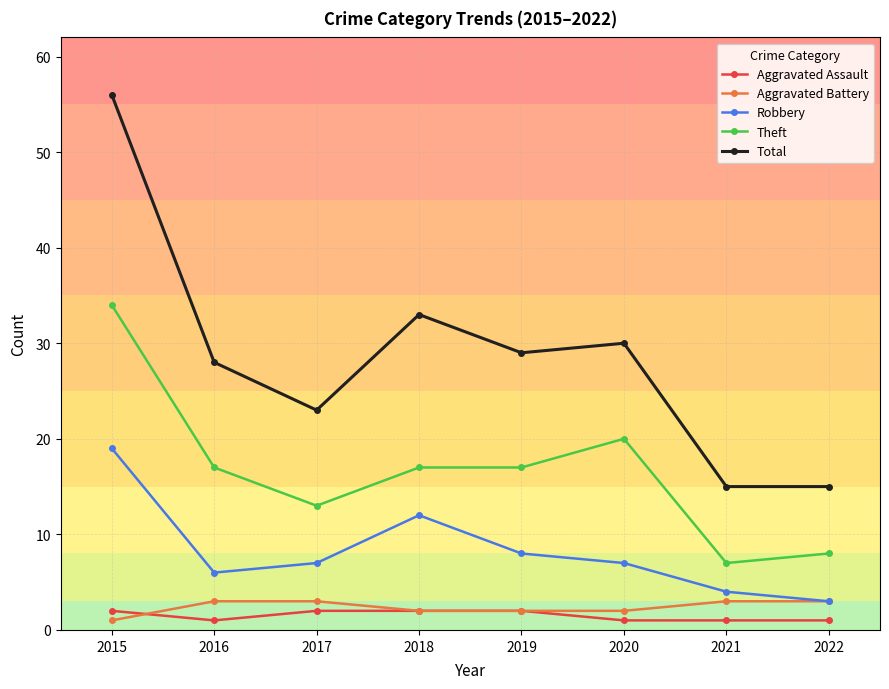

What is the value of the Aggravated Assault point at the 8th from the left?

1